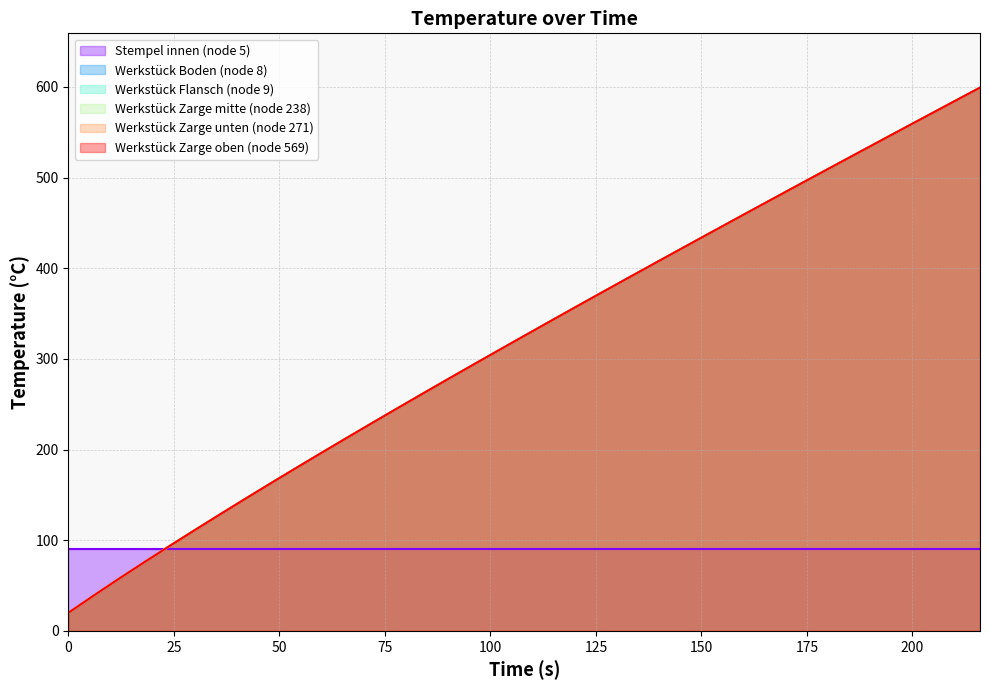

What is the minimum value for Werkstück Flansch (node 9)?

20.0